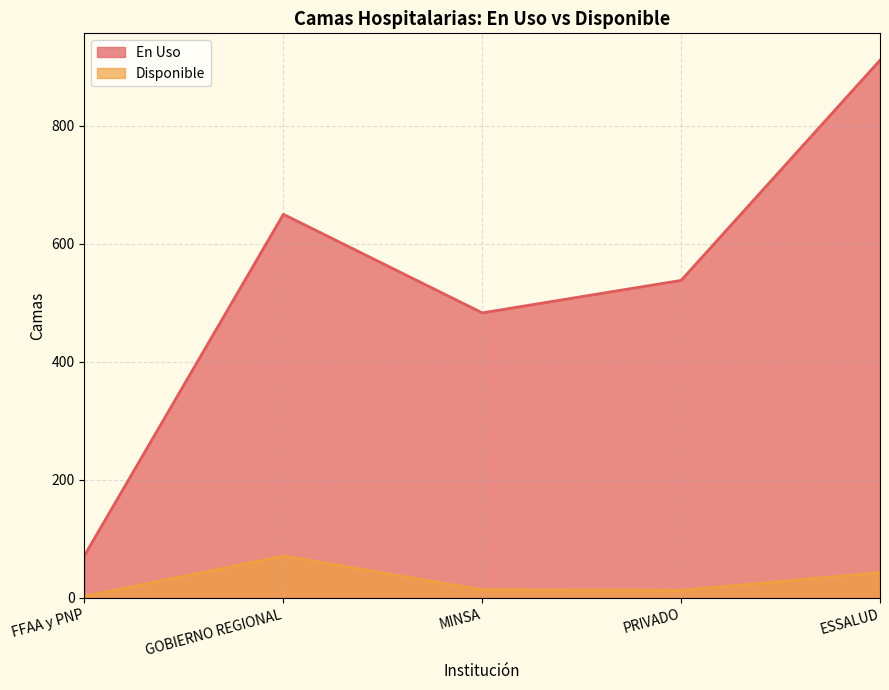

Which series has the largest range (max minus min)?

En Uso